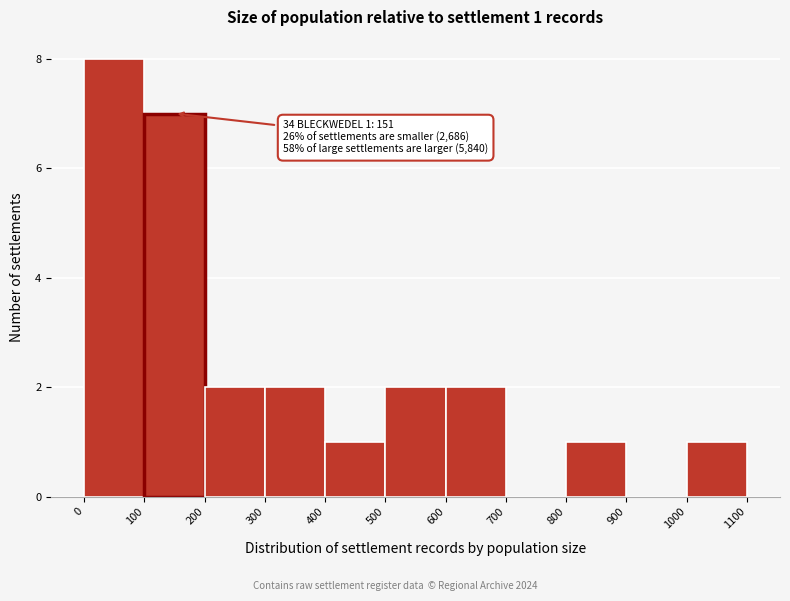

Which range on the x-axis has the tallest bar?

0 to 100